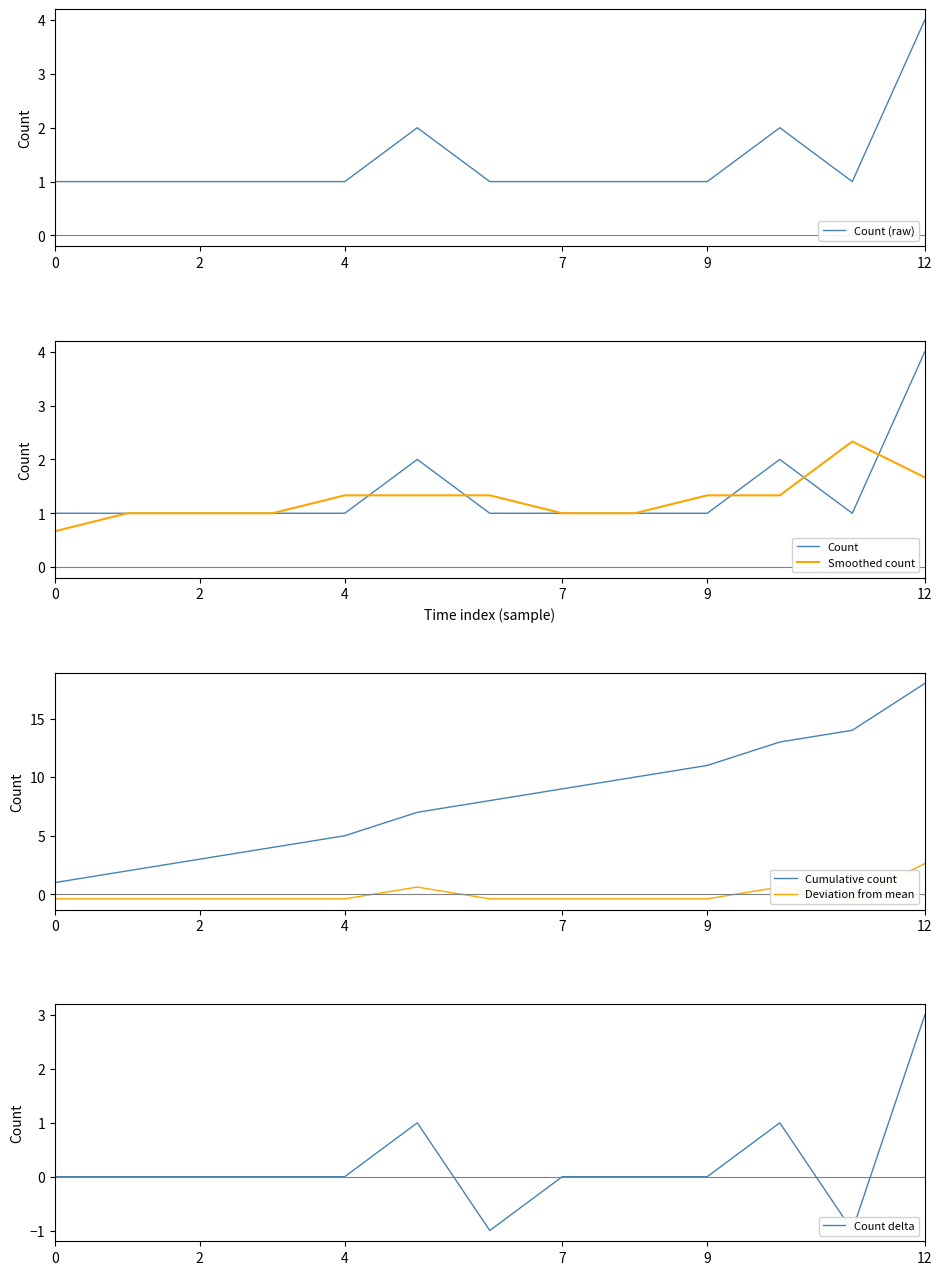

What is the lowest value of the Smoothed count series?

0.7